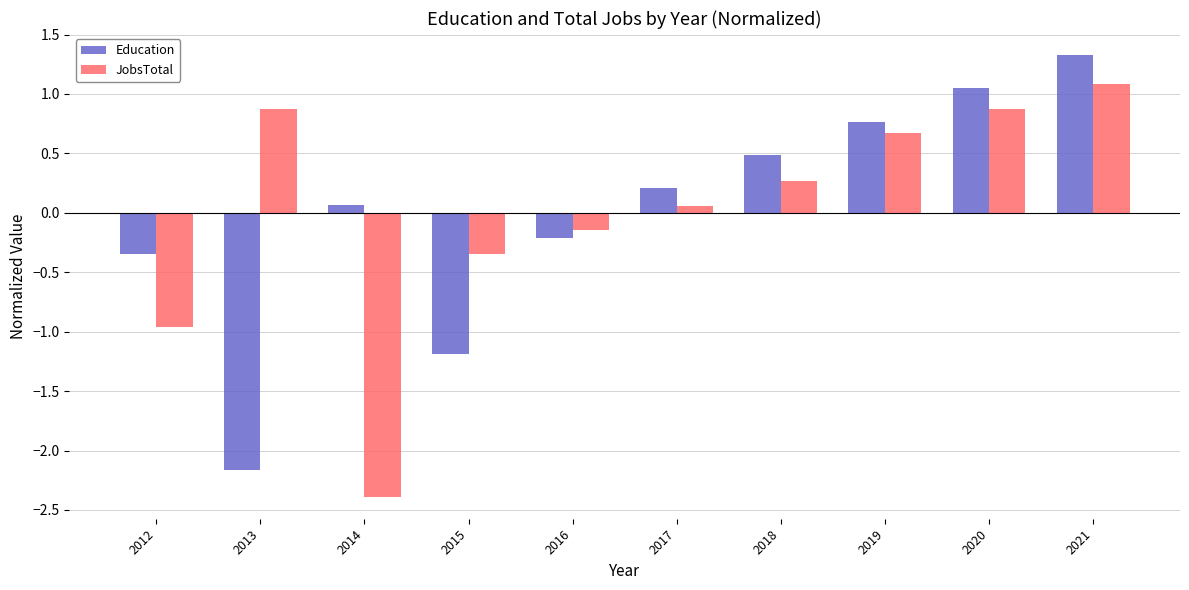

What is the difference between the highest and lowest values at 2020?

0.2